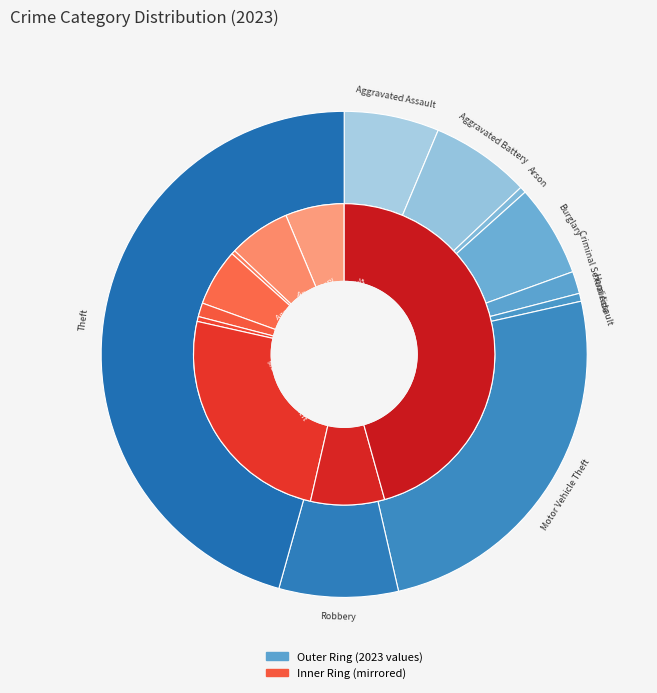

Is it true that Aggravated Battery is 7% of the pie?

True